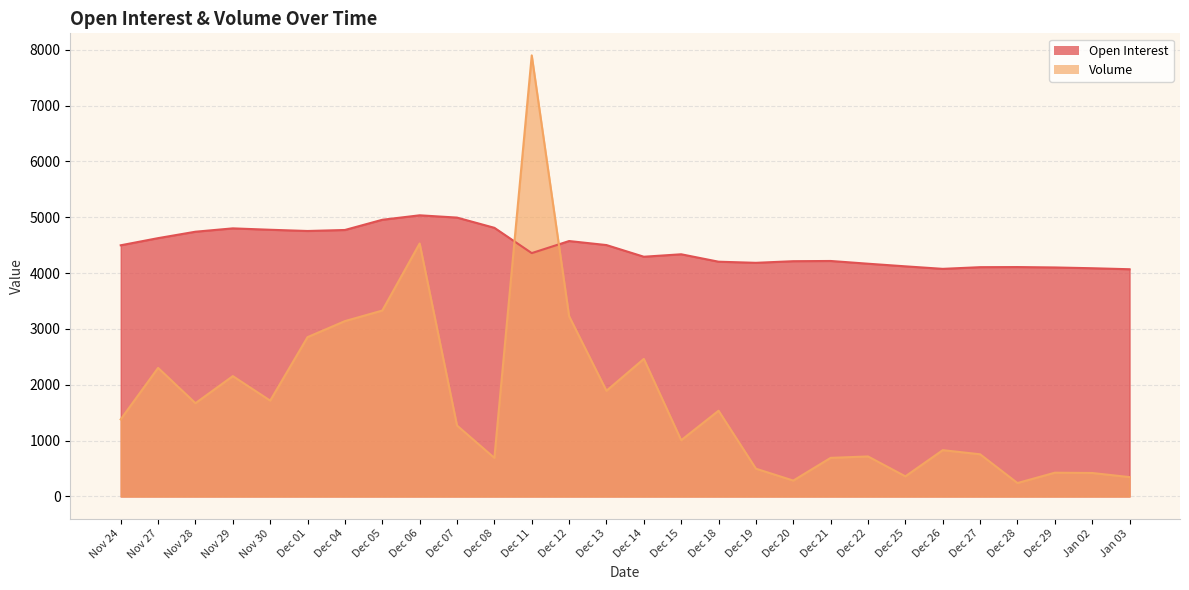

True or false: Open Interest has a value of 7106 at Dec 26.

False